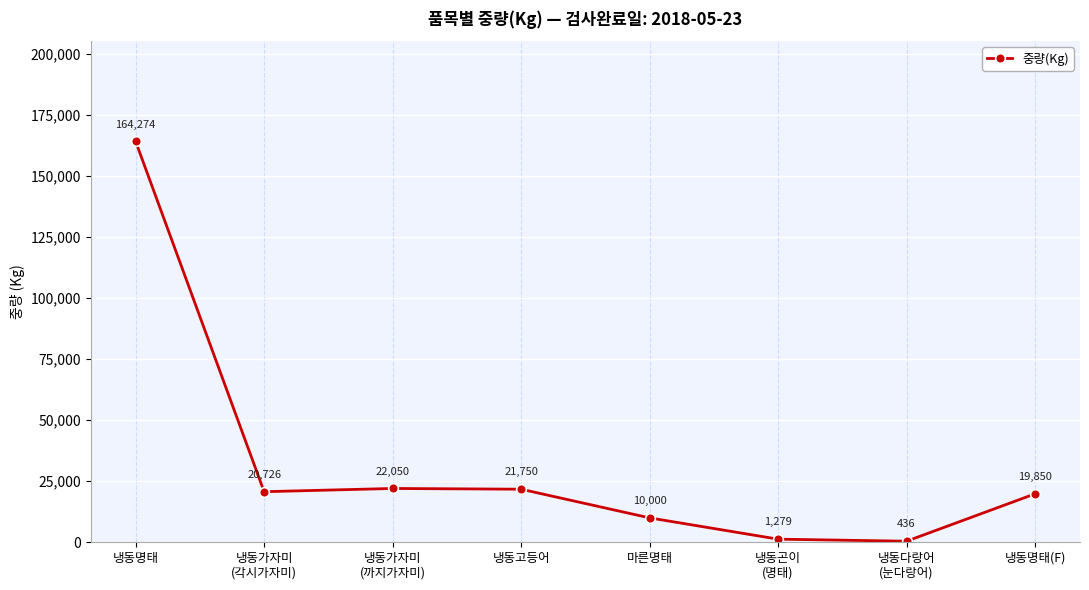

How many distinct data groups are displayed?

1